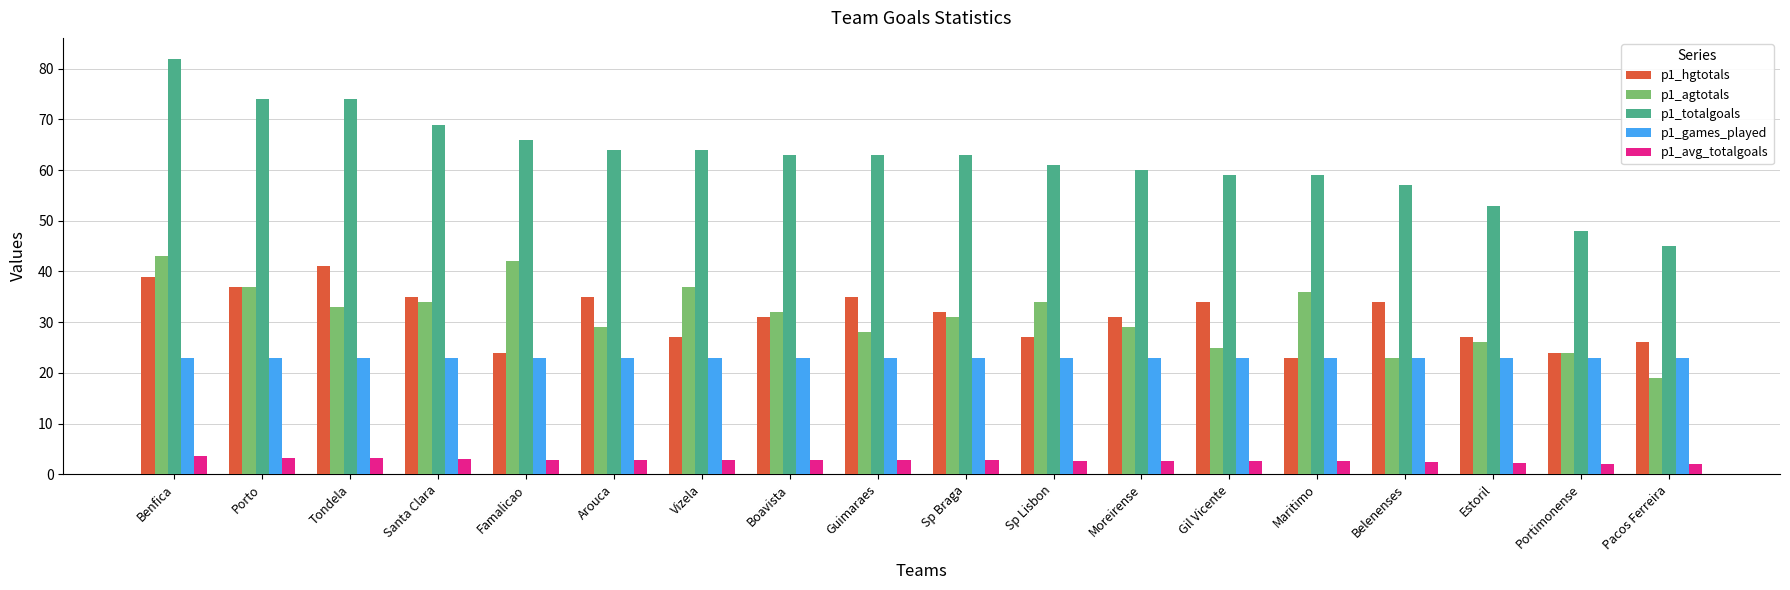

How many bars are there in total?

90